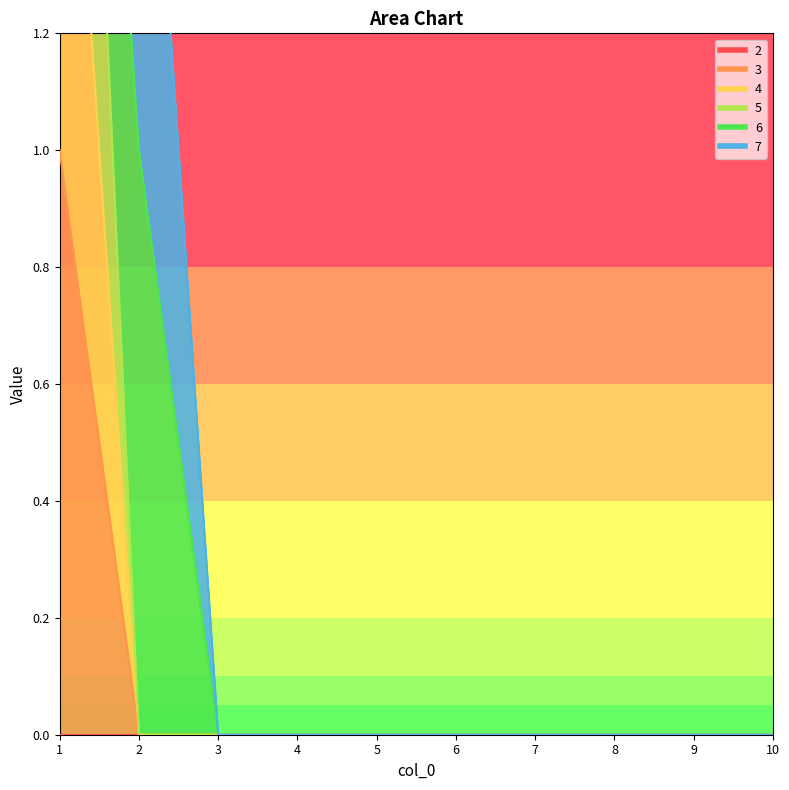

The 4 series shows 0 at 2. True or false?

True